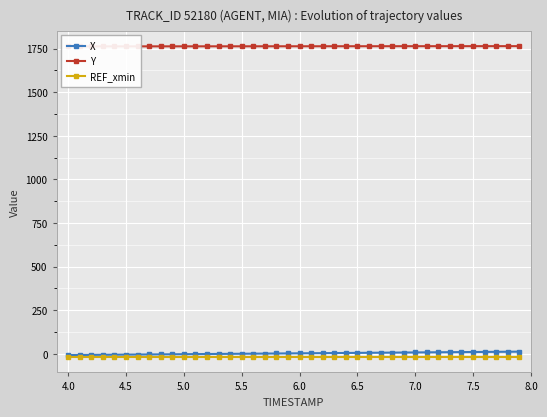

How many data points in X are less than 3?

20